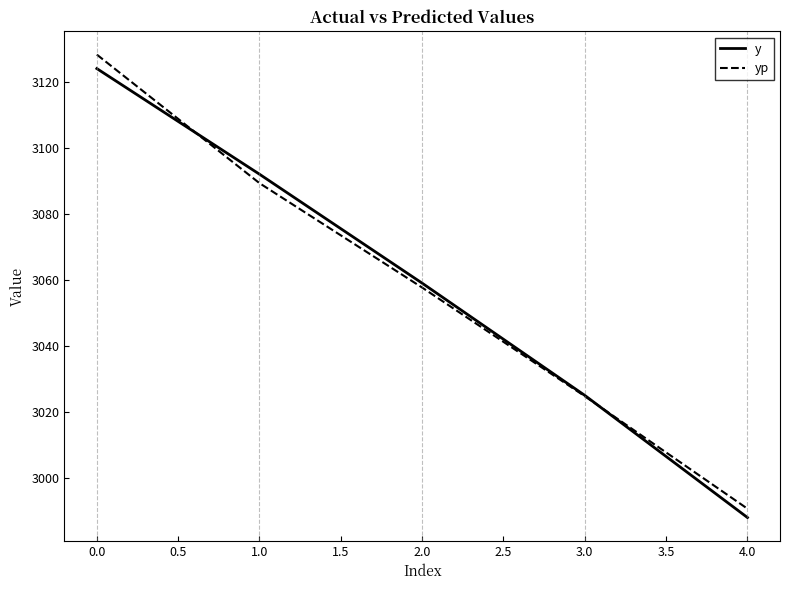

Count the y values in the range 3025 to 3092.

3